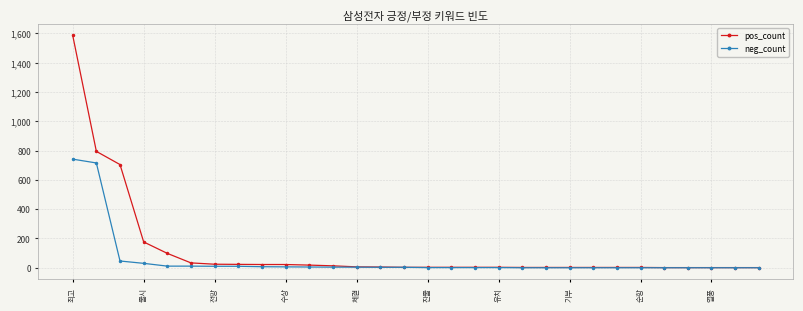

What is the value of the pos_count point at the 16th from the left?

3